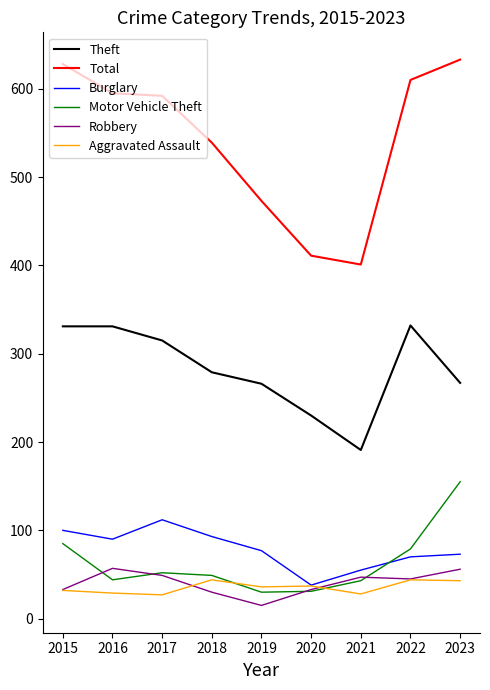

What is the sum of all Total values?

4882